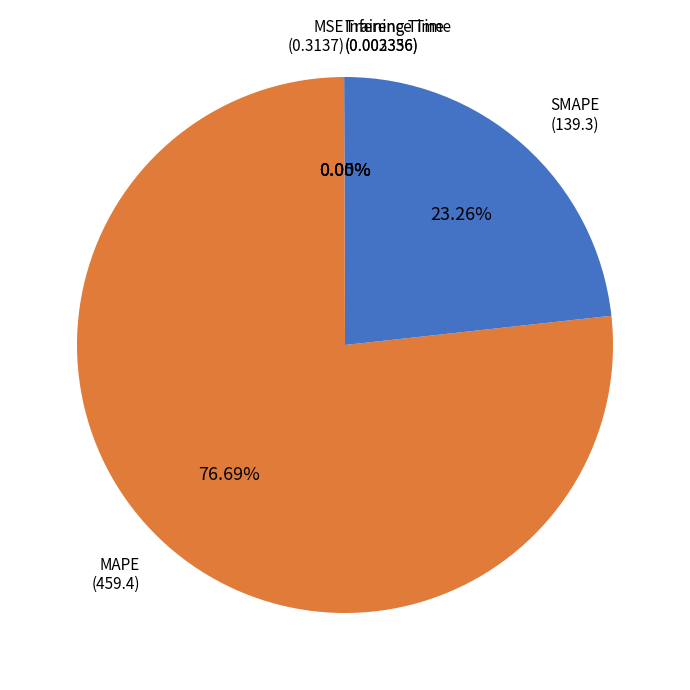

How many segments does this pie chart have?

5